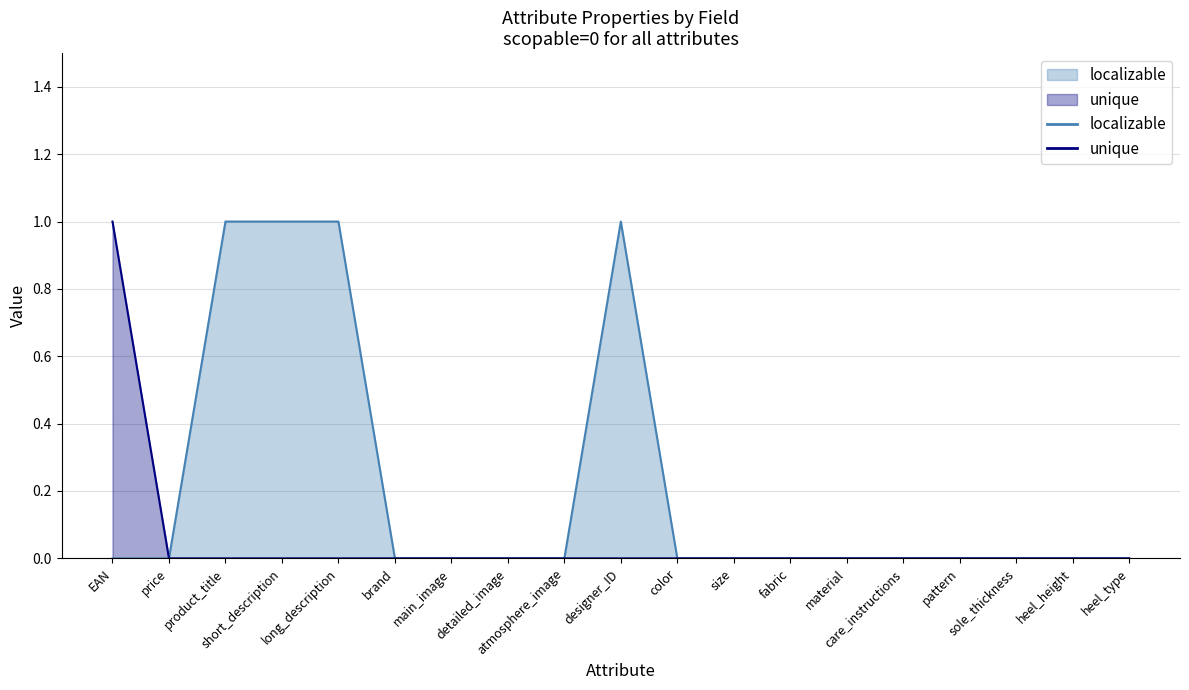

At how many categories does at least one series exceed 0?

5